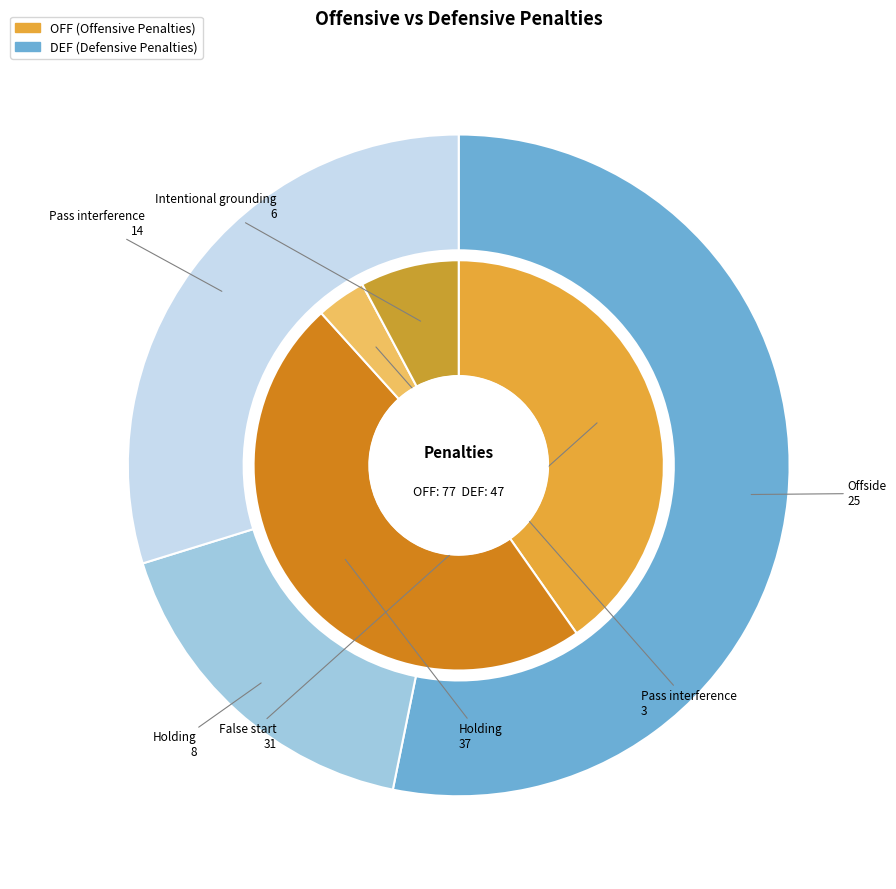

Combined, what portion of the pie is Pass interference and False start / Offside?

44.2%